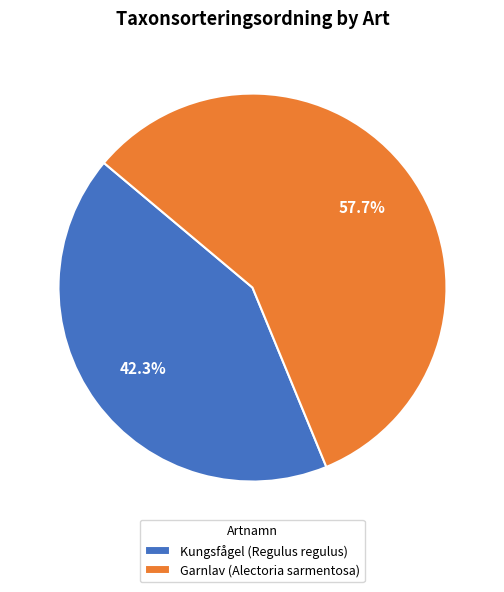

How many segments does this pie chart have?

2